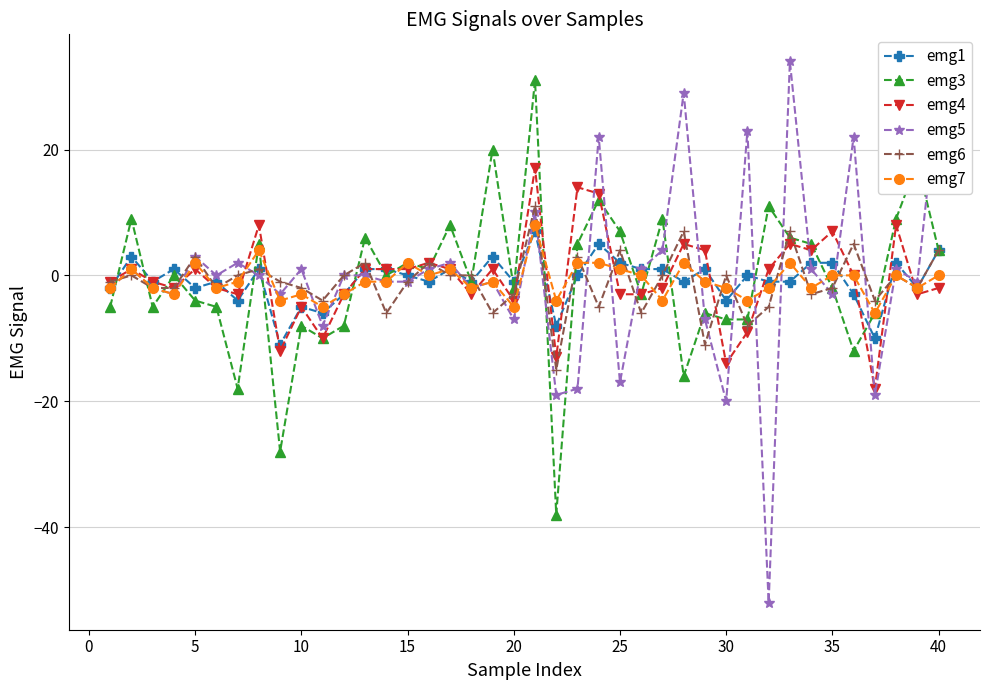

Which series has the largest range (max minus min)?

emg5